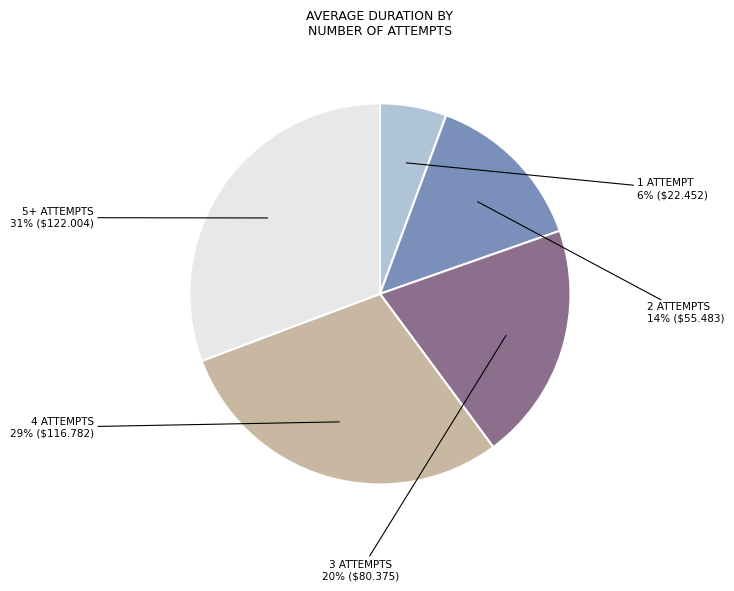

To the nearest percent, what is the average slice percentage?

20%